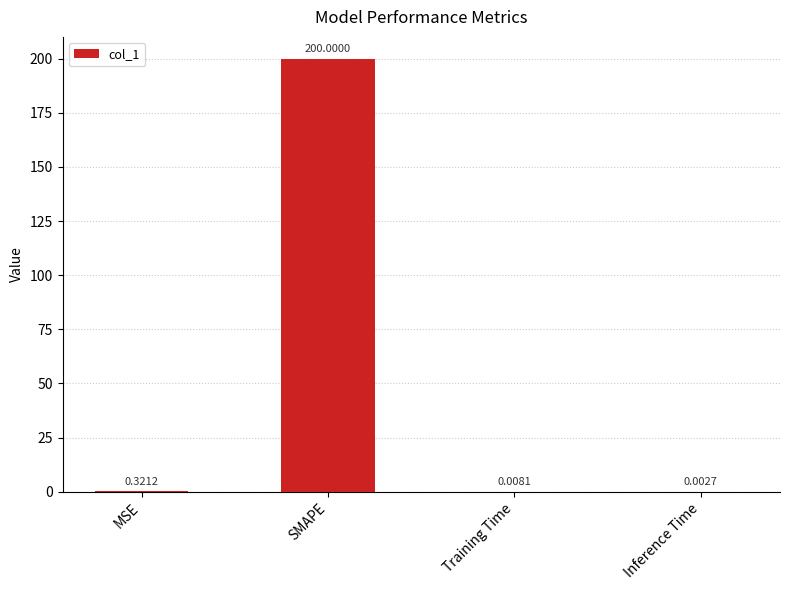

Are the bars horizontal?

No